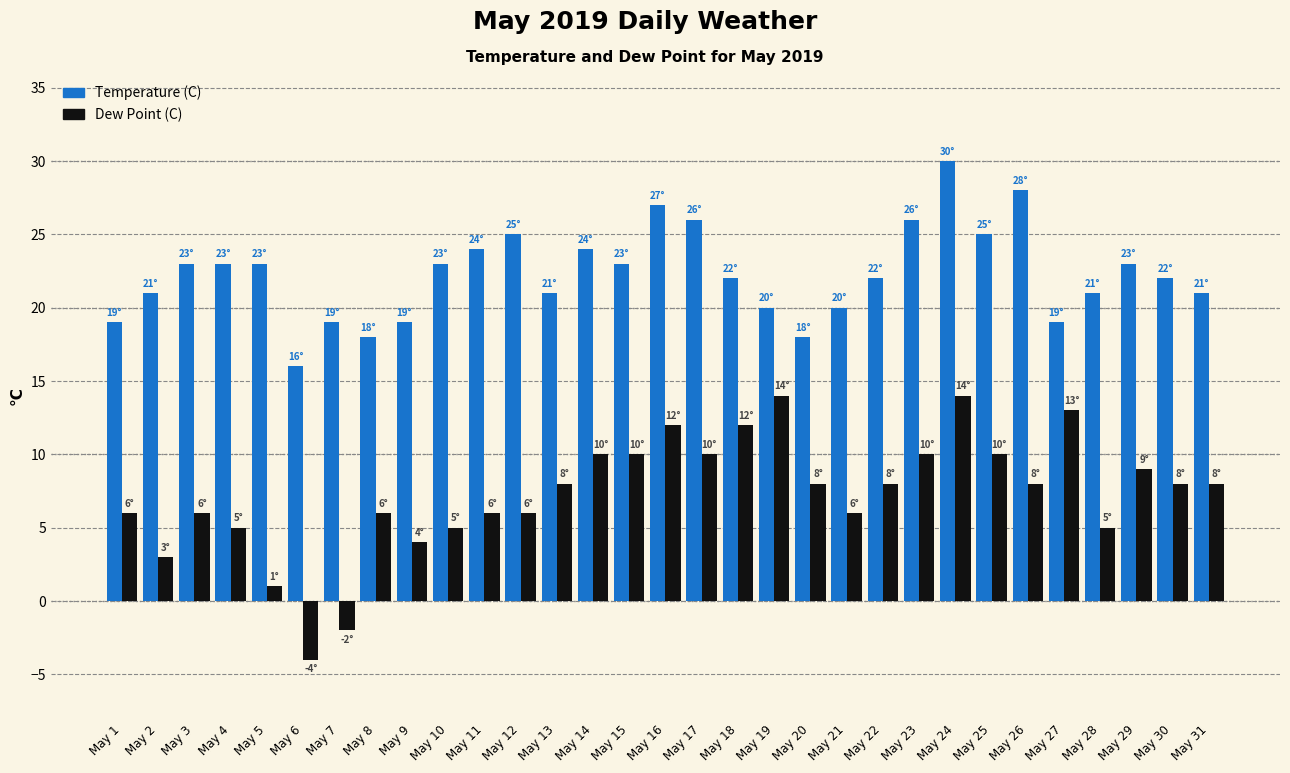

What is the difference between the maximum and minimum values in the Temperature (C) series?

14